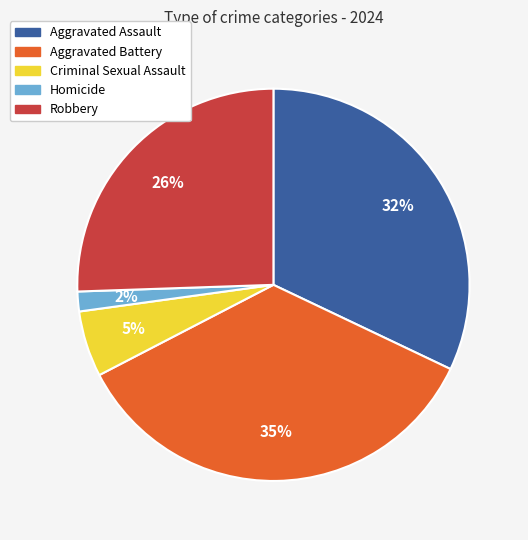

Which has a higher value, Robbery or Homicide?

Robbery